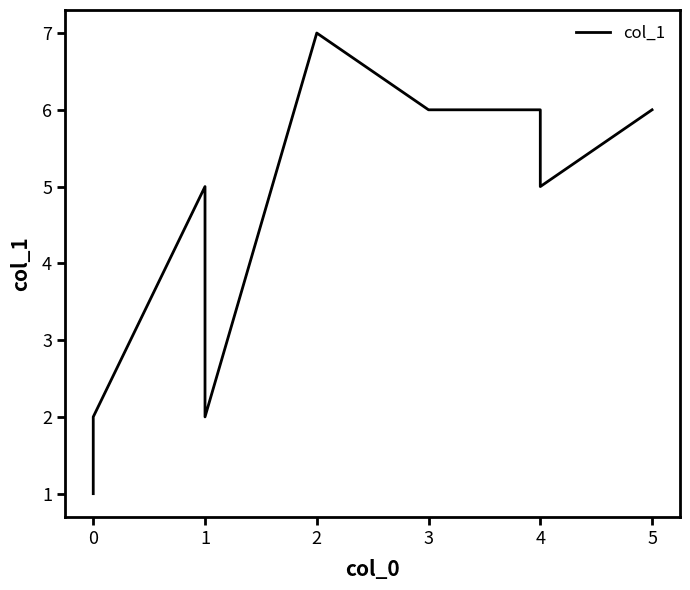

True or false: the data shows 1 at 0.

False